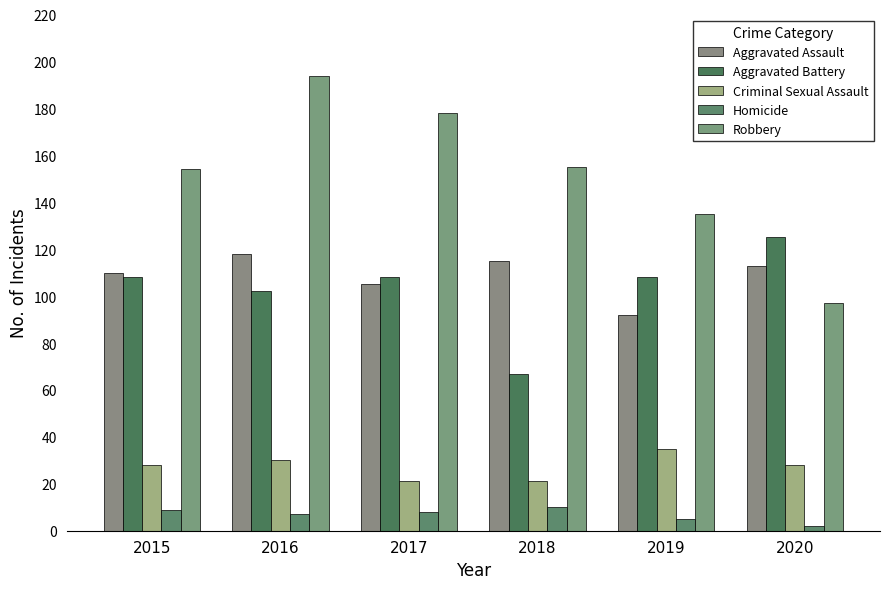

Which series has the largest range (max minus min)?

Robbery